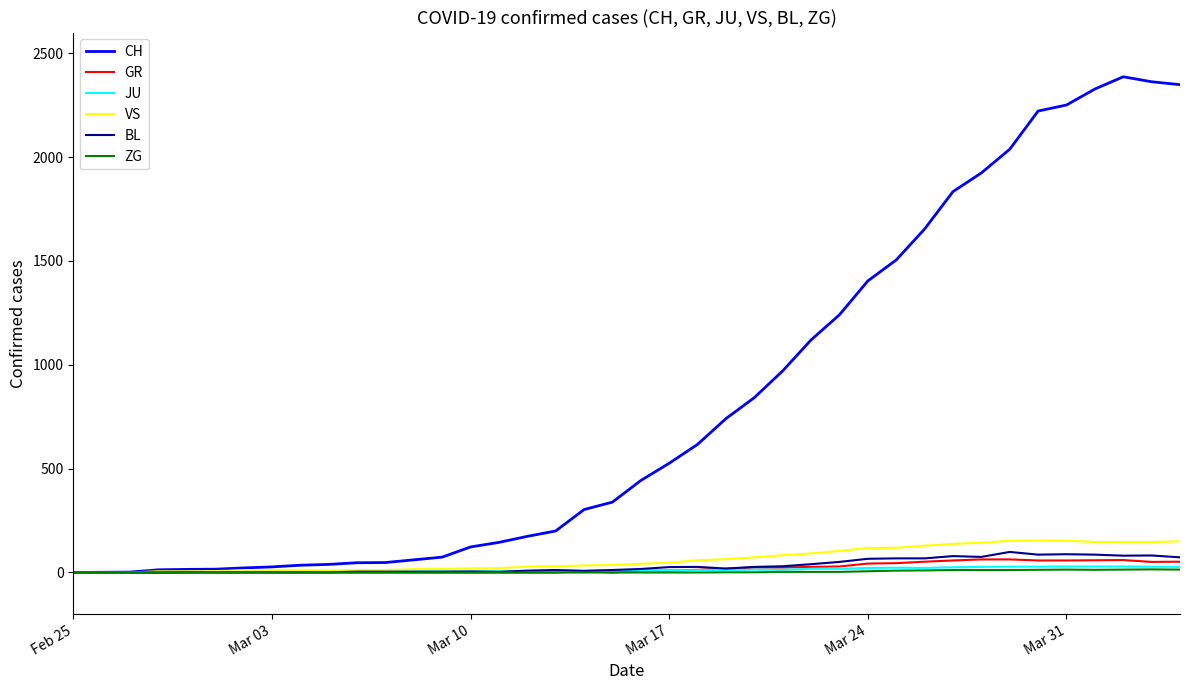

What is the maximum value for GR?

63